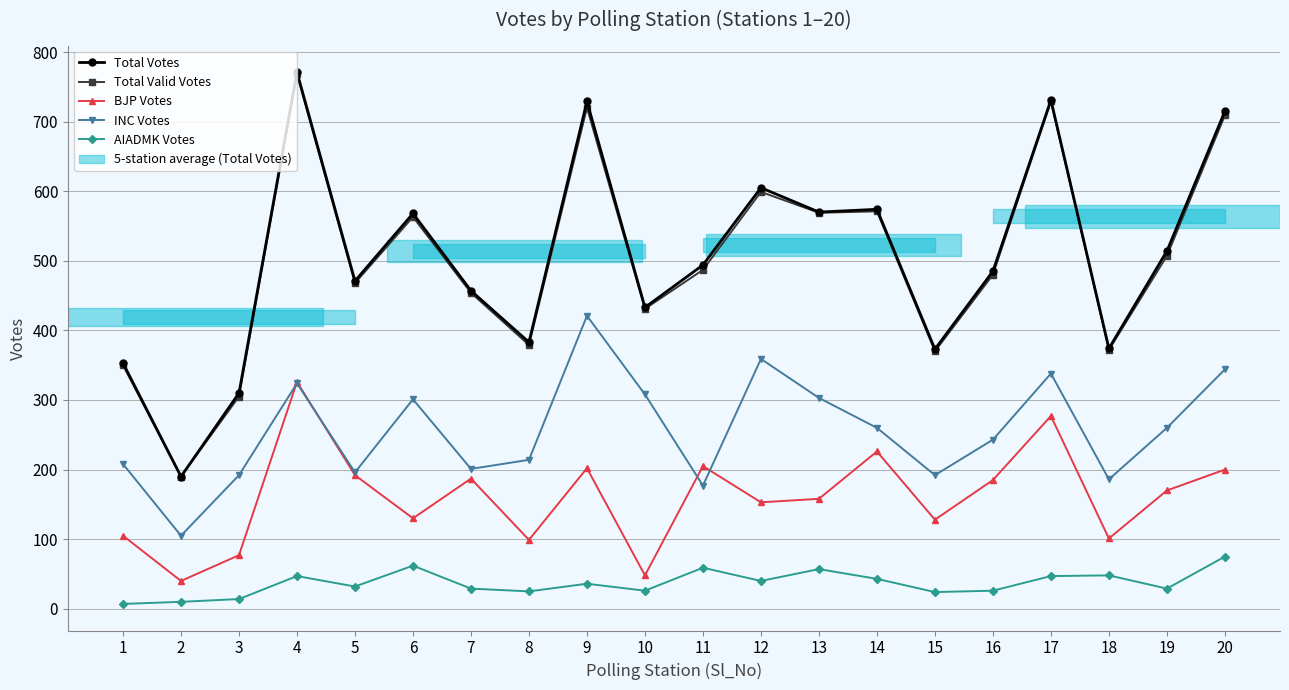

What is the difference between the BJP Votes values at 7 and 9?

15